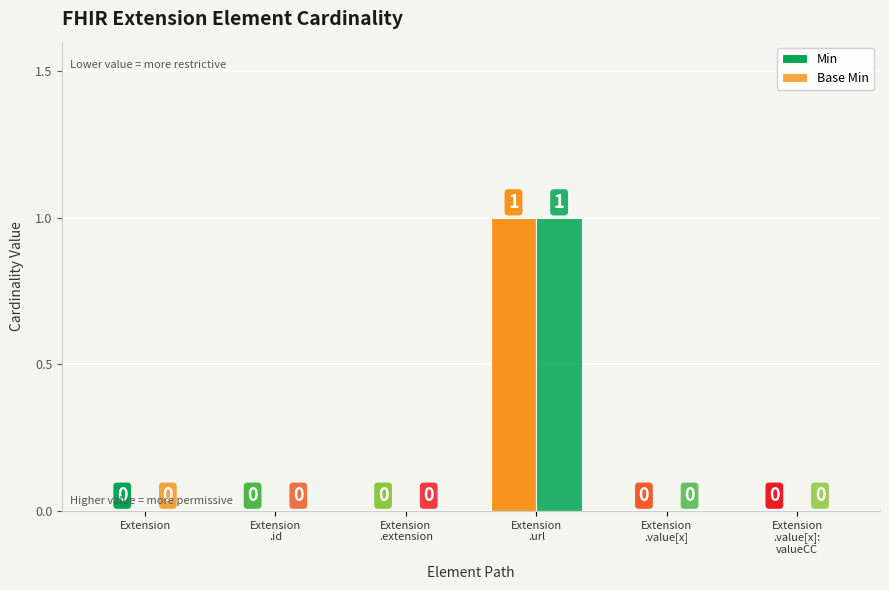

What position from the left is Extension?

1